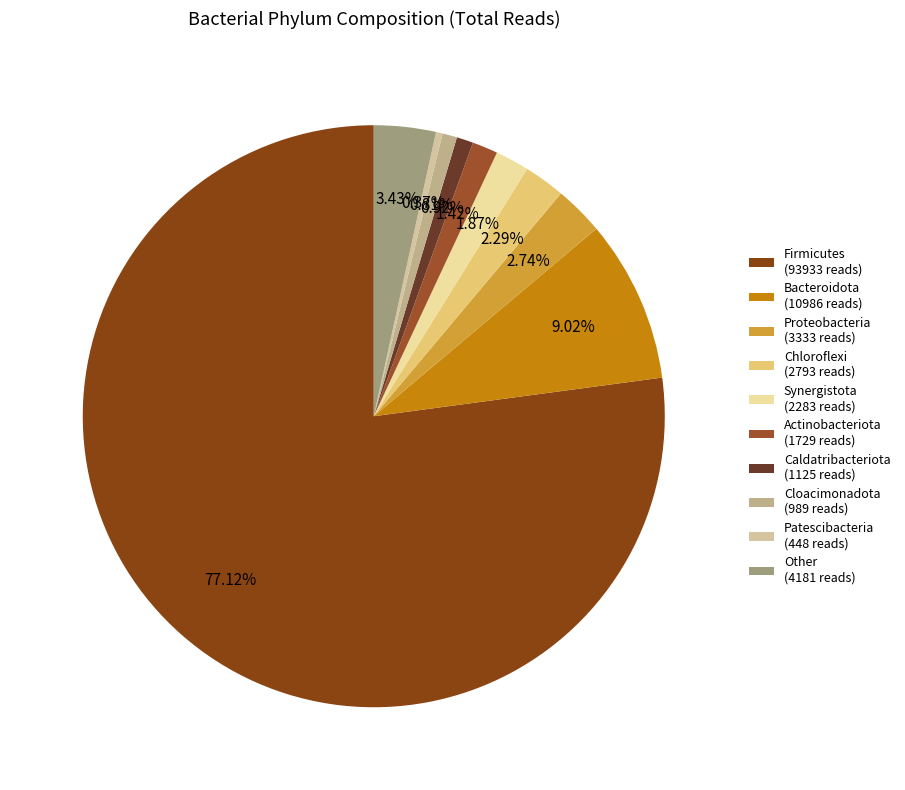

To the nearest percent, what is the difference between the largest and smallest slice percentages?

77%